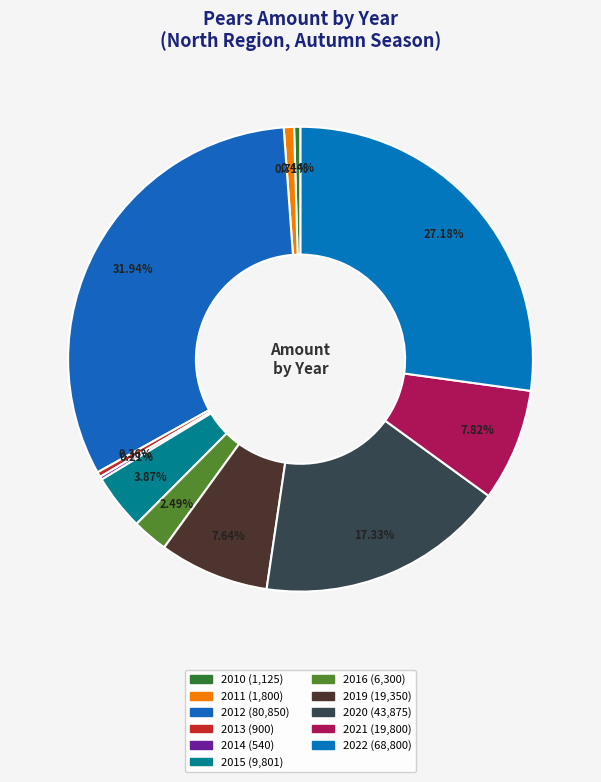

Between 2014 and 2011, which is larger?

2011